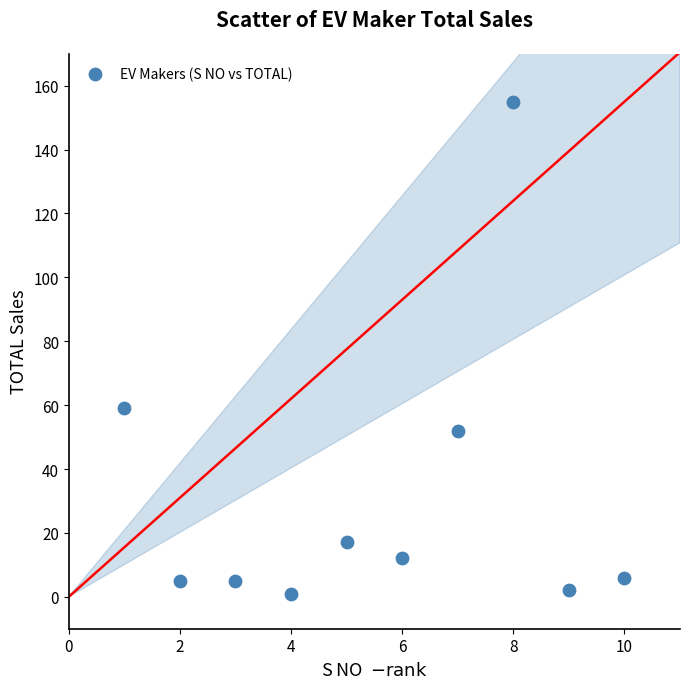

What Y value in the scatter plot is closest to 78?

59